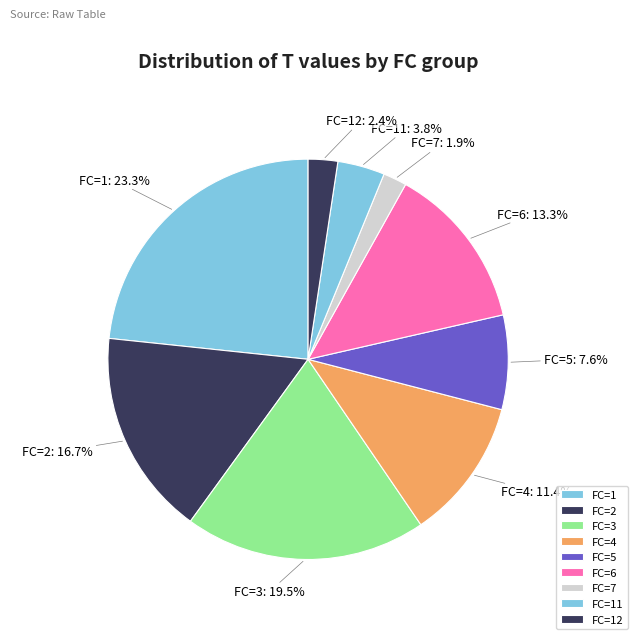

Which has a higher value, FC=3 or FC=6?

FC=3